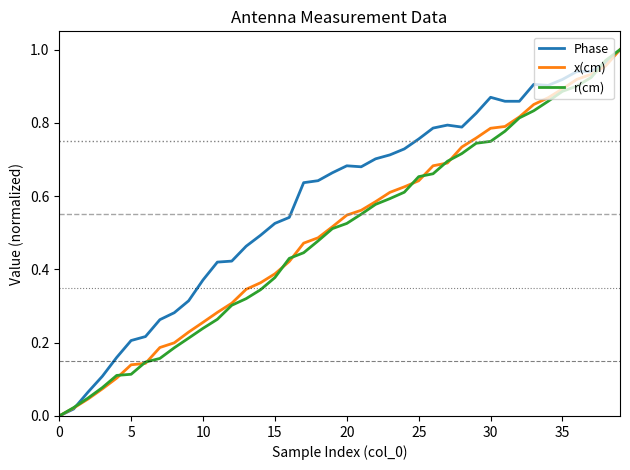

Reading left to right, transcribe all the data shown in this chart.

Phase: 0.0	0.0	0.1	0.1	0.2	0.2	0.2	0.3	0.3	0.3	0.4	0.4	0.4	0.5	0.5	0.5	0.5	0.6	0.6	0.7	0.7	0.7	0.7	0.7	0.7	0.8	0.8	0.8	0.8	0.8	0.9	0.9	0.9	0.9	0.9	0.9	0.9	0.9	1.0	1.0
x(cm): 0.0	0.0	0.0	0.1	0.1	0.1	0.1	0.2	0.2	0.2	0.3	0.3	0.3	0.3	0.4	0.4	0.4	0.5	0.5	0.5	0.5	0.6	0.6	0.6	0.6	0.6	0.7	0.7	0.7	0.8	0.8	0.8	0.8	0.9	0.9	0.9	0.9	0.9	1.0	1.0
r(cm): 0.0	0.0	0.0	0.1	0.1	0.1	0.1	0.2	0.2	0.2	0.2	0.3	0.3	0.3	0.3	0.4	0.4	0.4	0.5	0.5	0.5	0.6	0.6	0.6	0.6	0.7	0.7	0.7	0.7	0.7	0.7	0.8	0.8	0.8	0.9	0.9	0.9	0.9	1.0	1.0